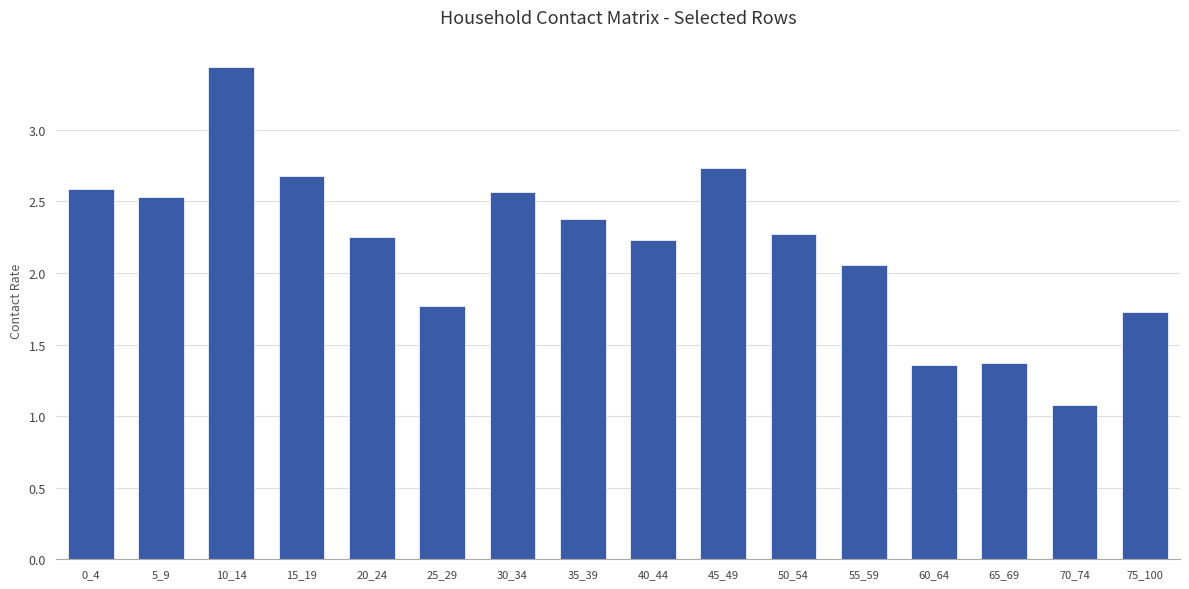

The chart shows a value of 3.3 at 30_34. True or false?

False